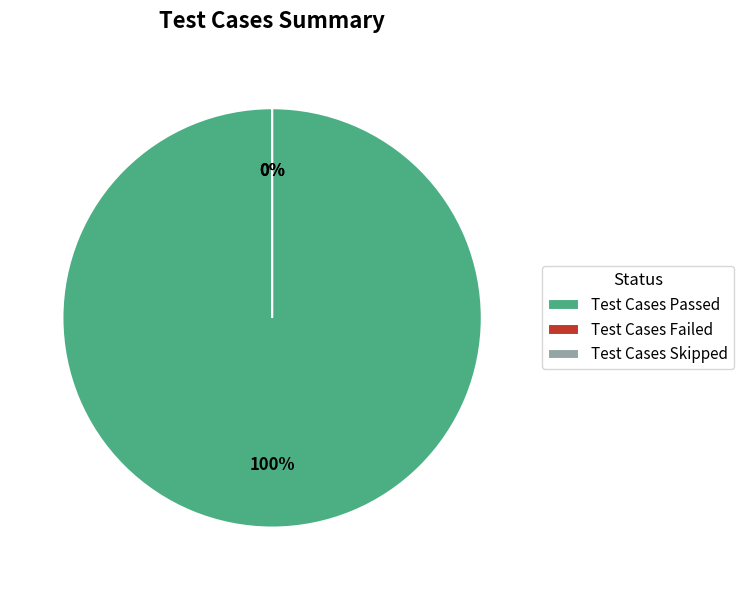

What is the smallest slice in the pie chart?

Test Cases Failed